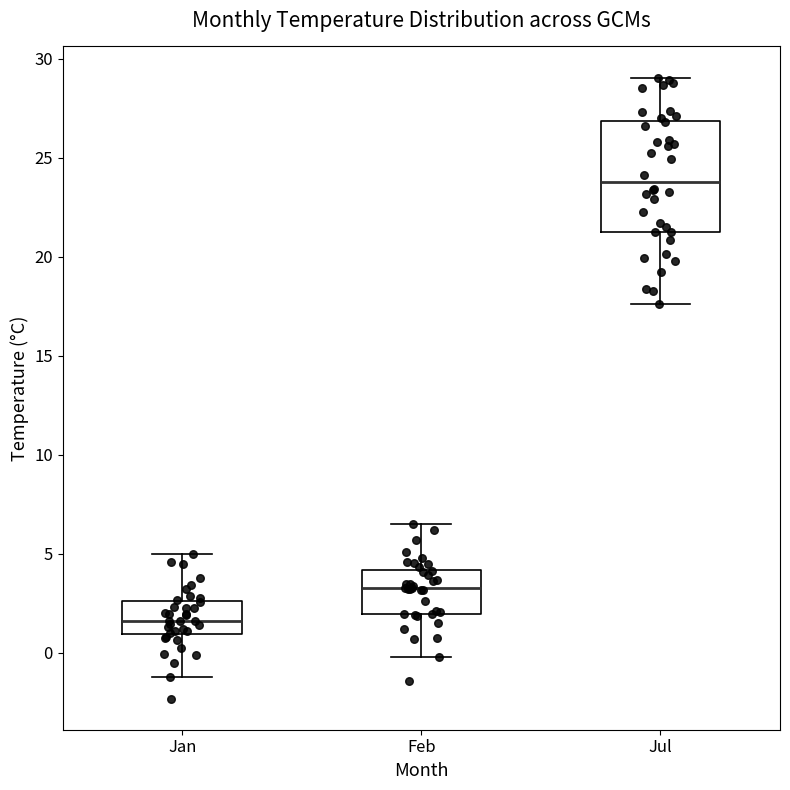

Reading left to right, read every box against the y-axis: the position of its median line, the range the box covers, and the ends of its whiskers. The values are not printed on the chart, so give them approximately, as read against the axis.

Jan: median 1.5, box 1.0 to 2.5, whiskers -1.0 to 5.0
Feb: median 3.5, box 2.0 to 4.0, whiskers 0.0 to 6.5
Jul: median 24.0, box 21.5 to 27.0, whiskers 17.5 to 29.0